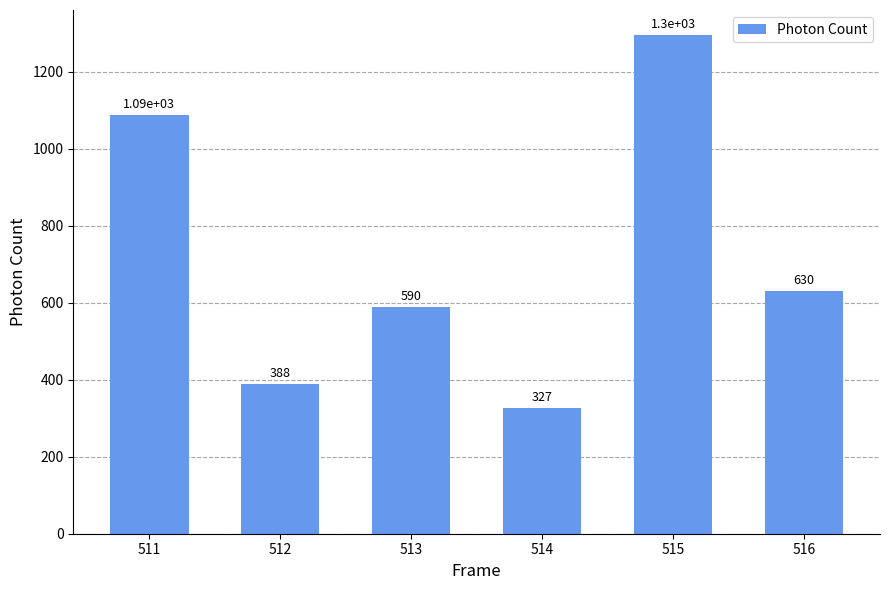

Reading left to right, list all the values displayed in this chart.

511=1088.8	512=388.5	513=589.8	514=327.5	515=1295.7	516=629.7